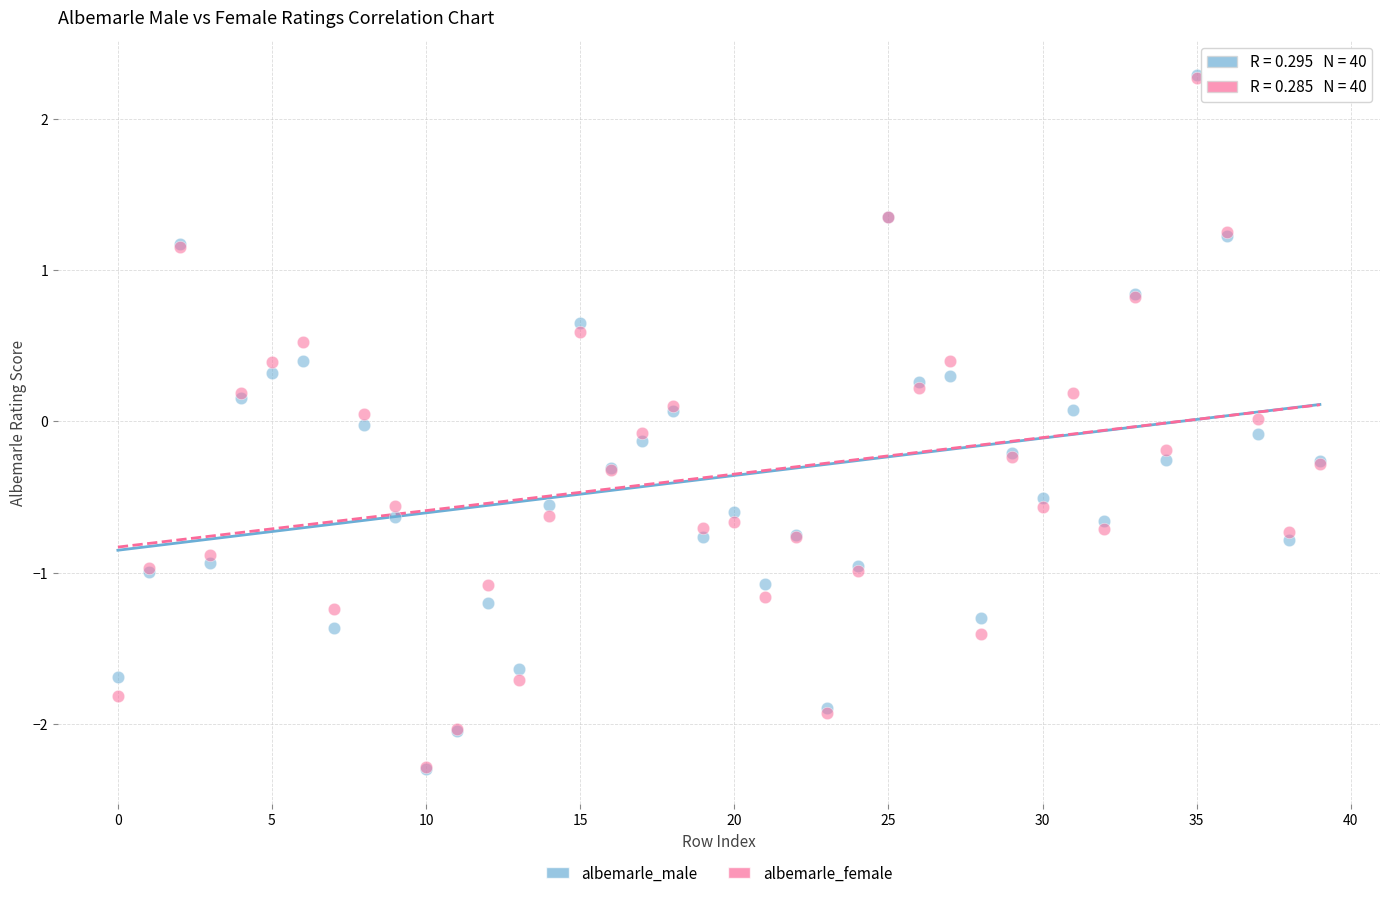

What are all the series names shown in the legend?

albemarle_male, albemarle_female